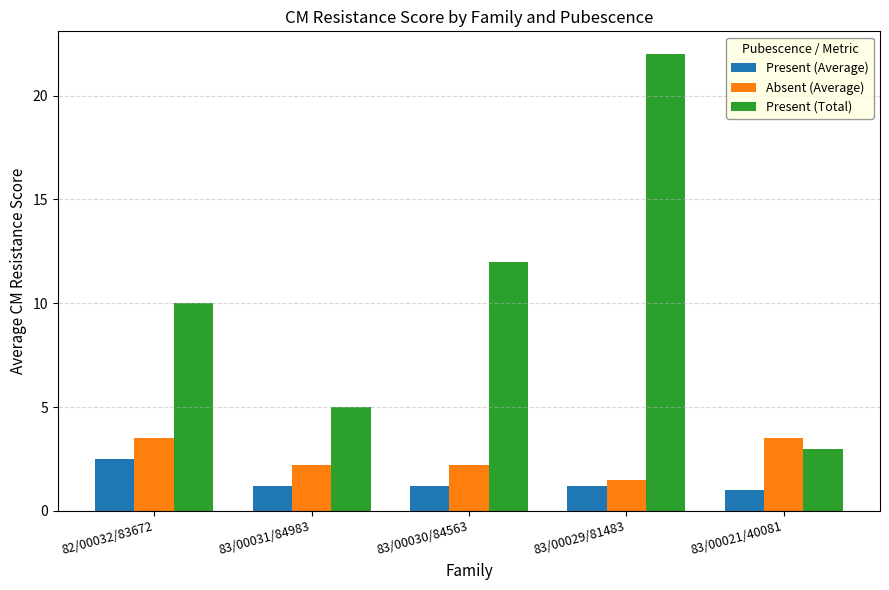

How many bars are there in each group?

3